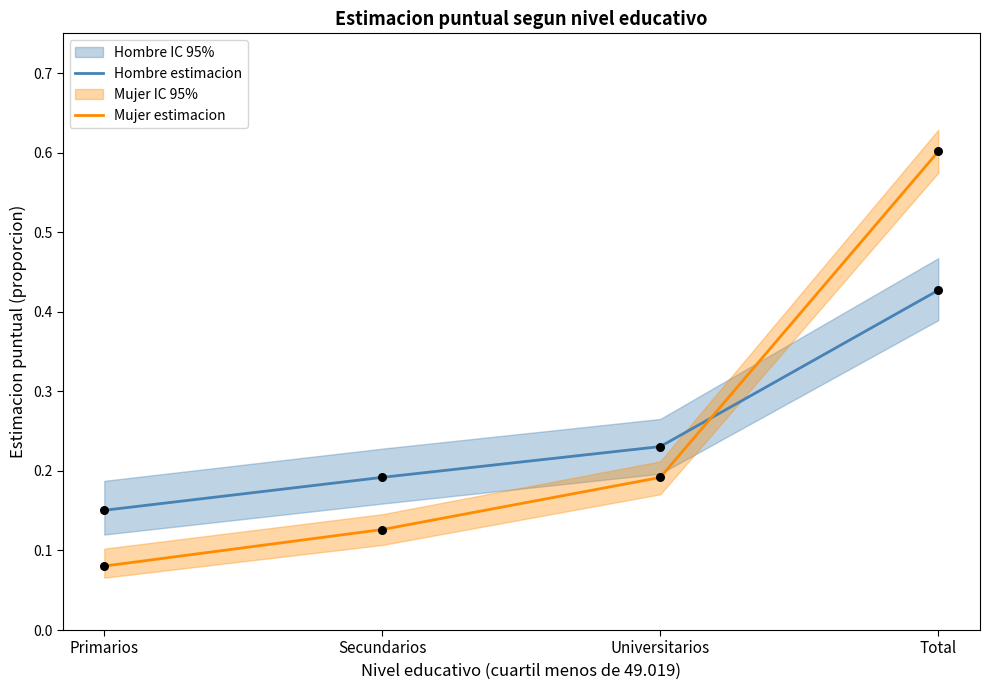

Is the value of Hombre estimacion at Secundarios greater than the value of Mujer estimacion at Total?

No